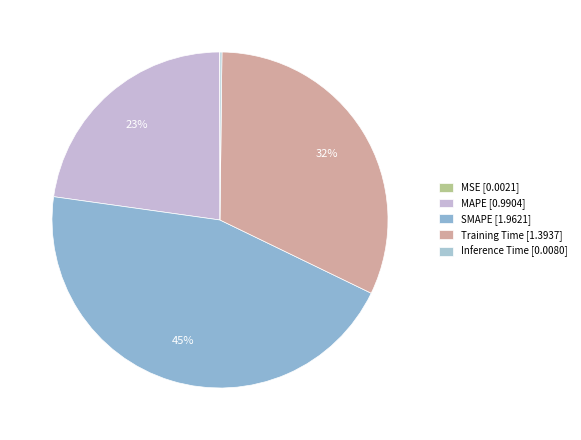

The MAPE slice represents 23% of the pie. True or false?

True